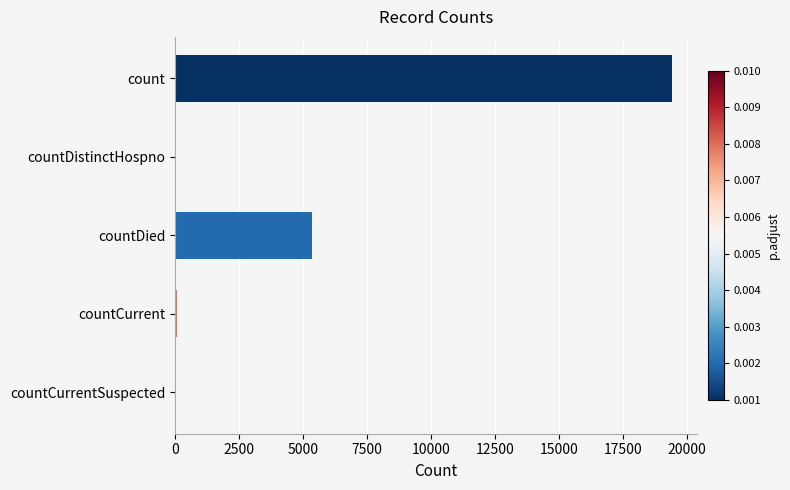

Is it true that the value at countDied is 5357?

True